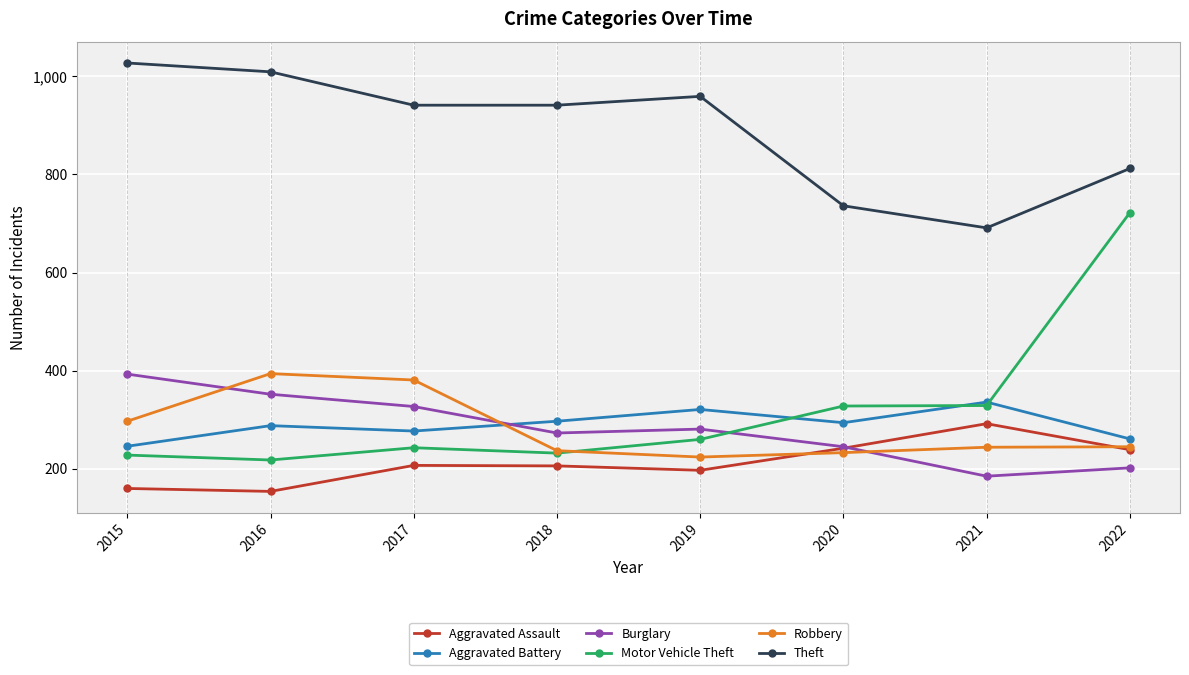

What is the approximate value of Aggravated Assault at 2022?

239